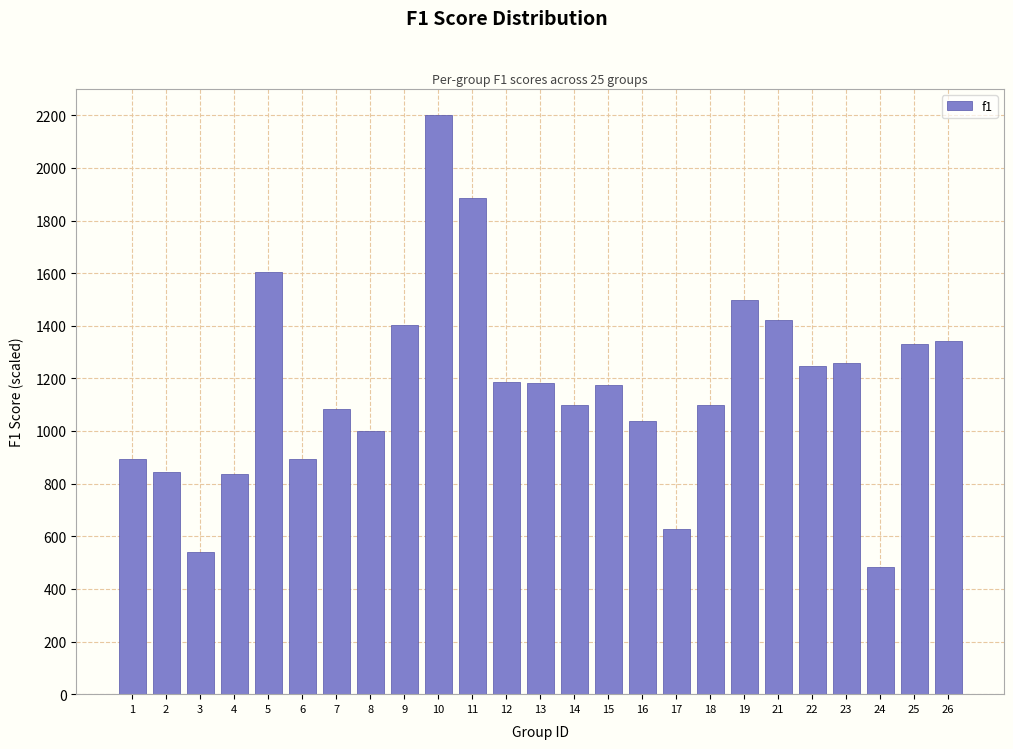

What is the difference between the values at 5 and 18?

505.3